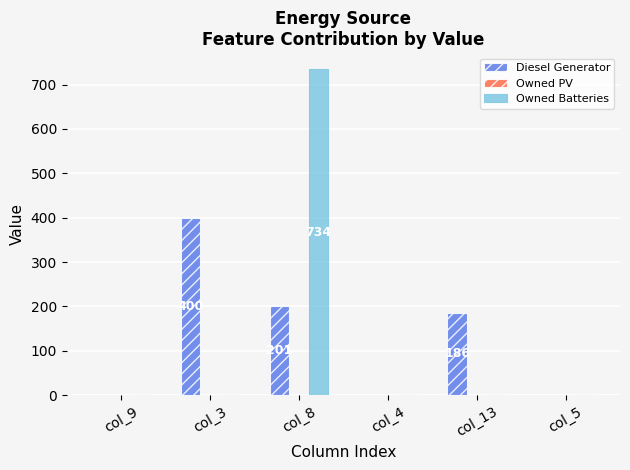

Between col_9 and col_8, which series saw the biggest shift?

Owned Batteries